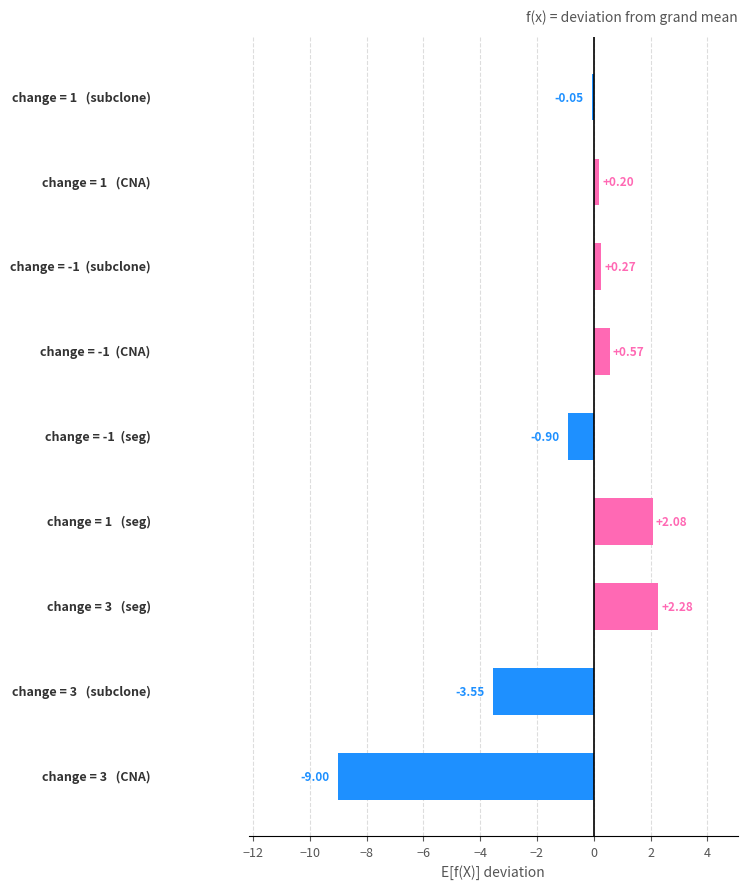

What is the sum of all values?

-8.1